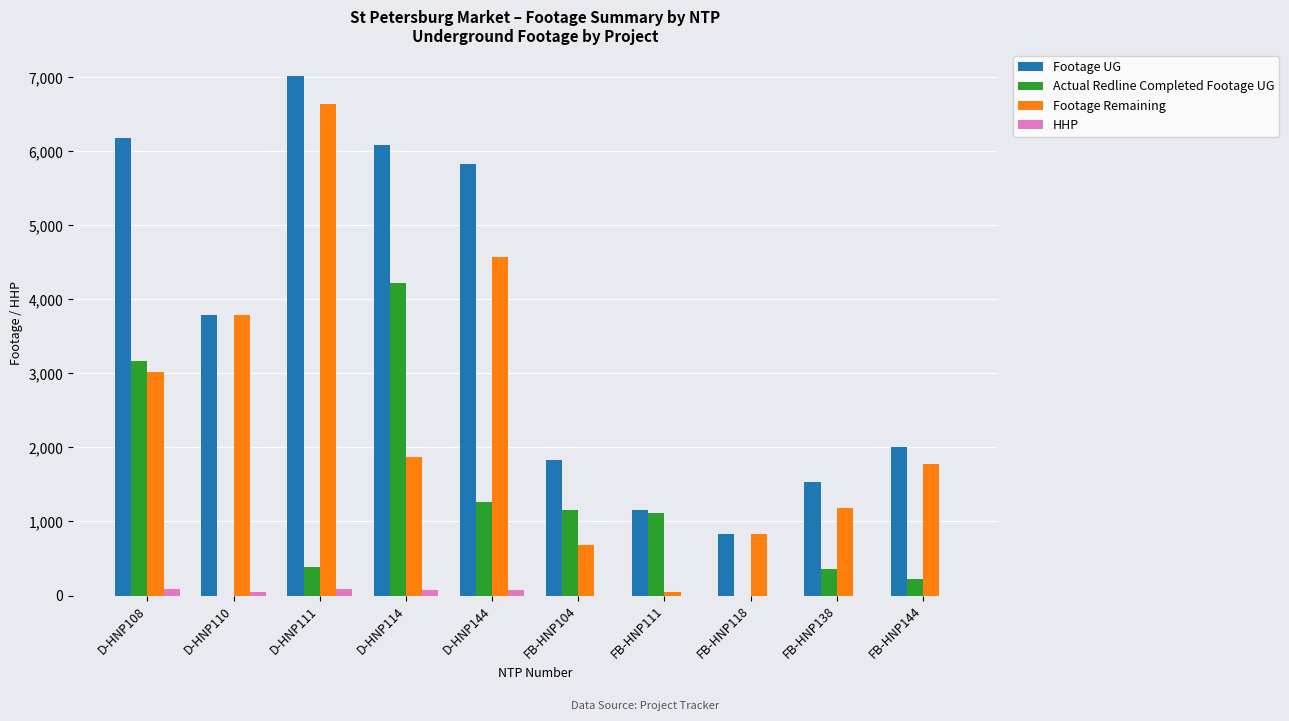

Which series changed the most between D-HNP110 and D-HNP144?

Footage UG